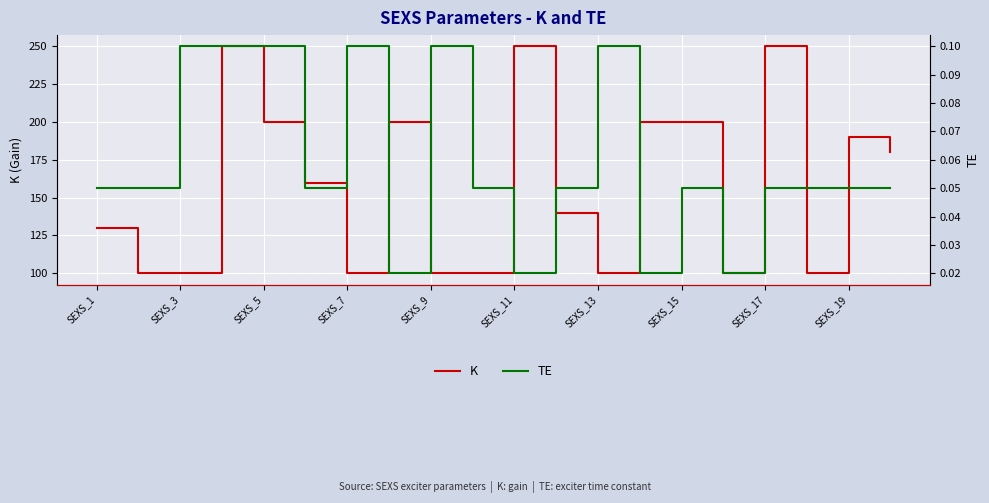

What is the lowest value of the K series?

100